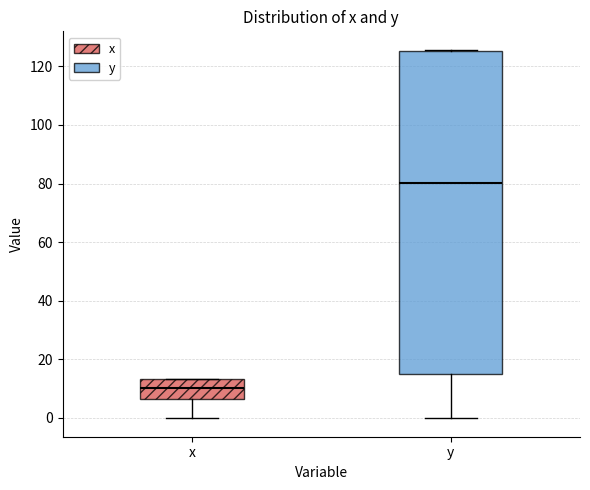

Reading left to right, read every box against the y-axis: the position of its median line, the range the box covers, and the ends of its whiskers. The values are not printed on the chart, so give them approximately, as read against the axis.

x: median 10, box 6 to 14, whiskers 0 to 14
y: median 80, box 14 to 126, whiskers 0 to 126